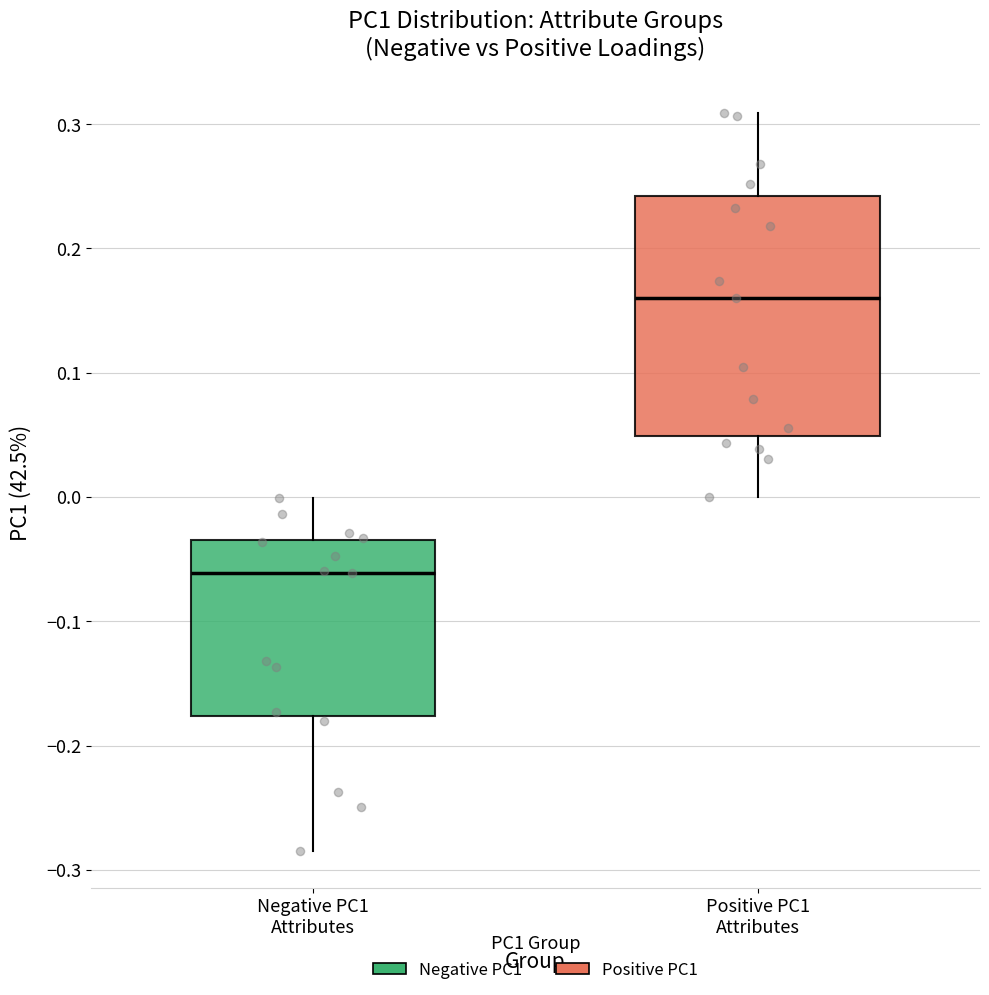

Which box's median line is the highest?

Positive PC1 Attributes